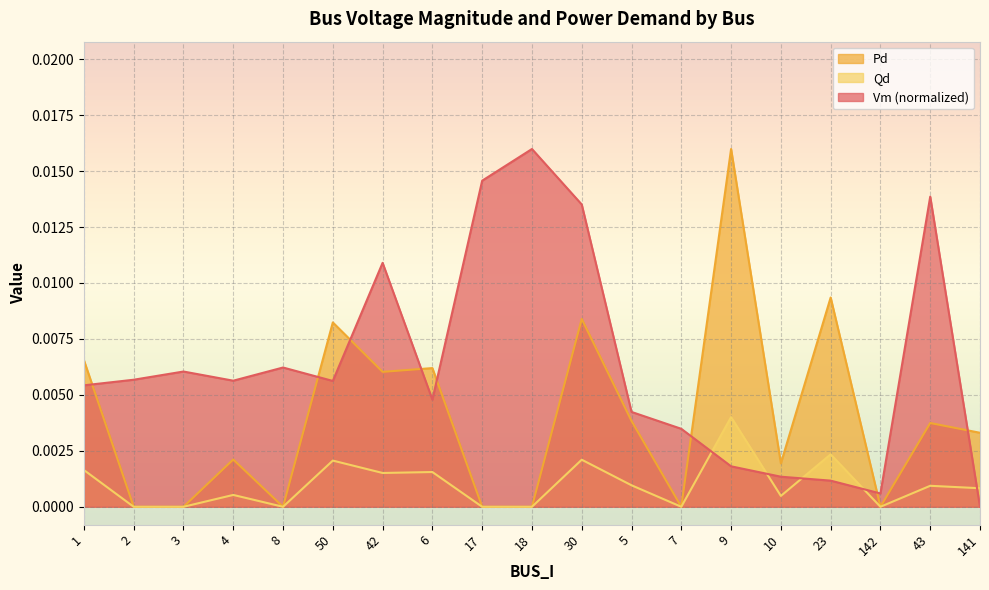

How many lines are shown in the chart?

3